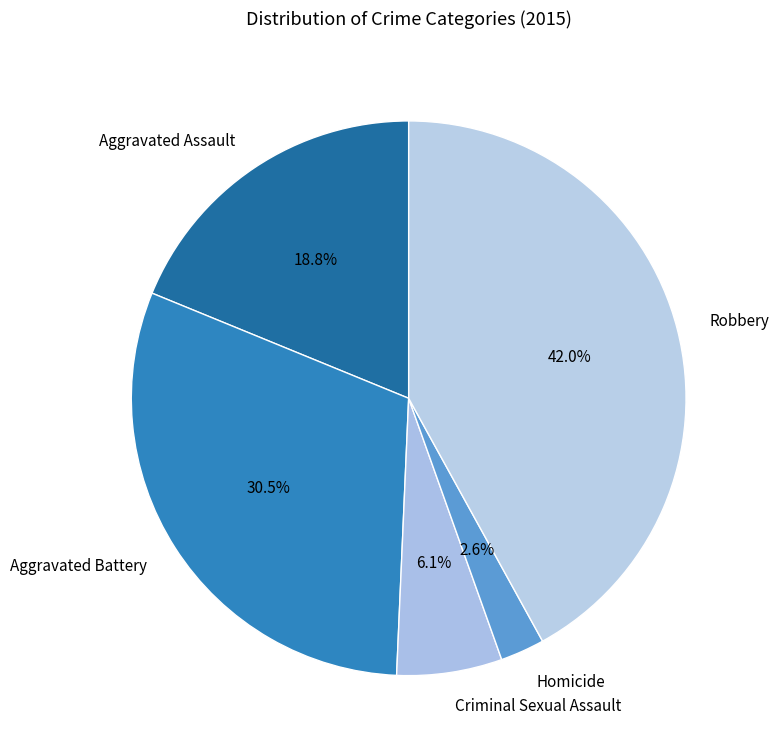

What is the largest slice in the pie chart?

Robbery